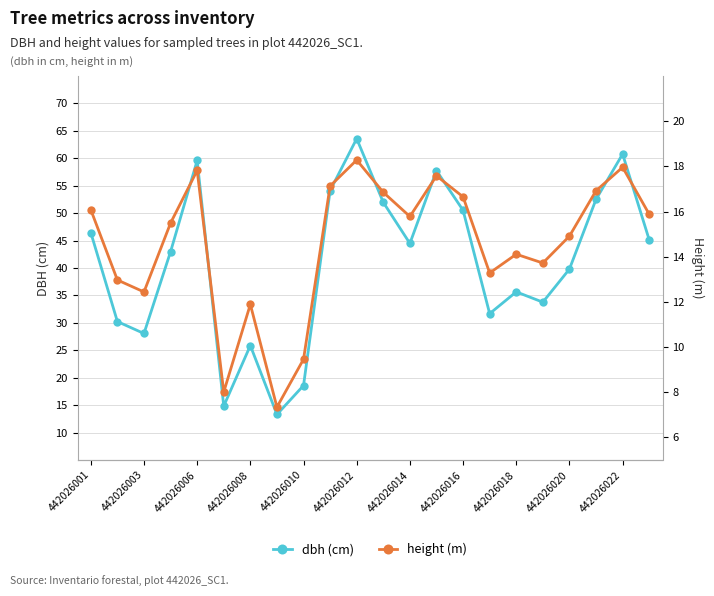

At which category does dbh (cm) reach its first local valley?

442026003